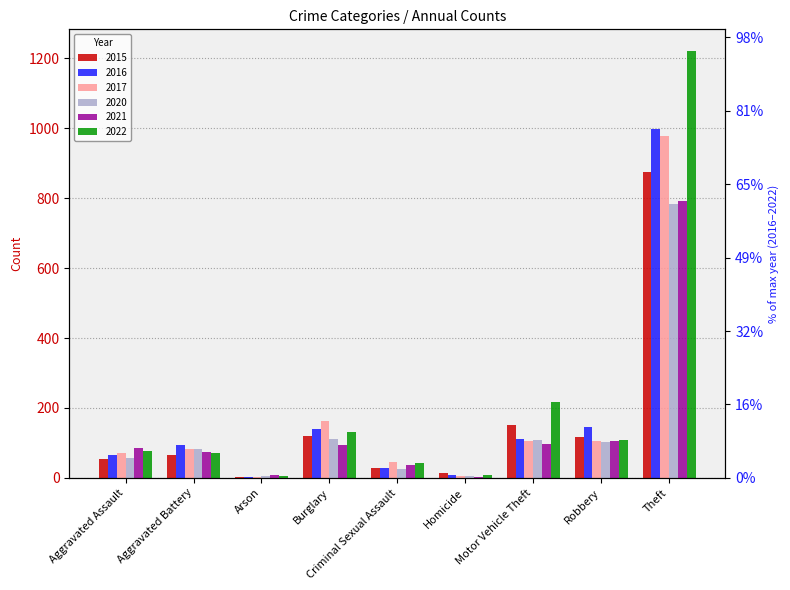

At which label does 2016 reach its minimum?

Arson